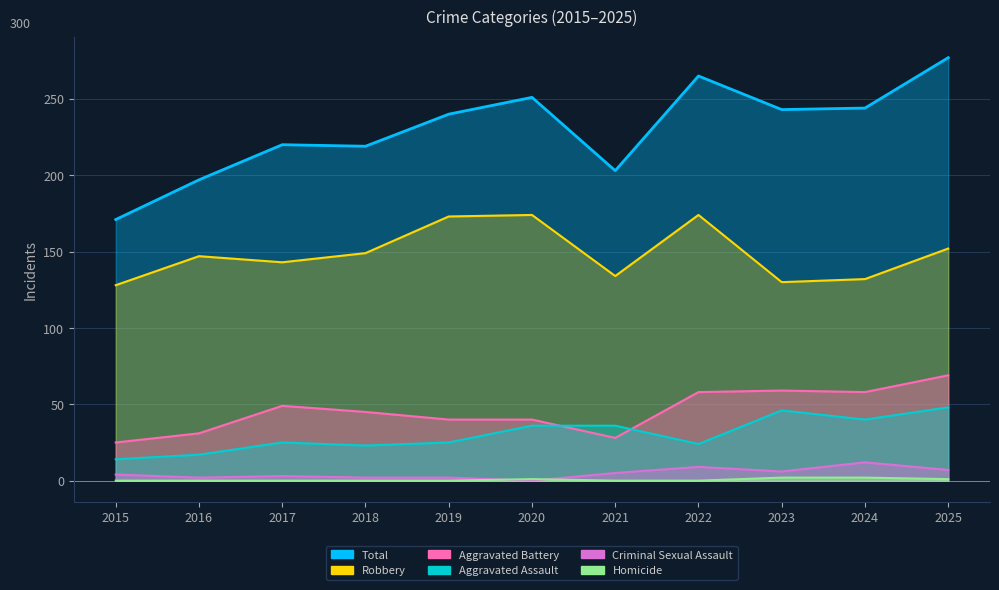

Which series changed the most between 2022 and 2023?

Robbery